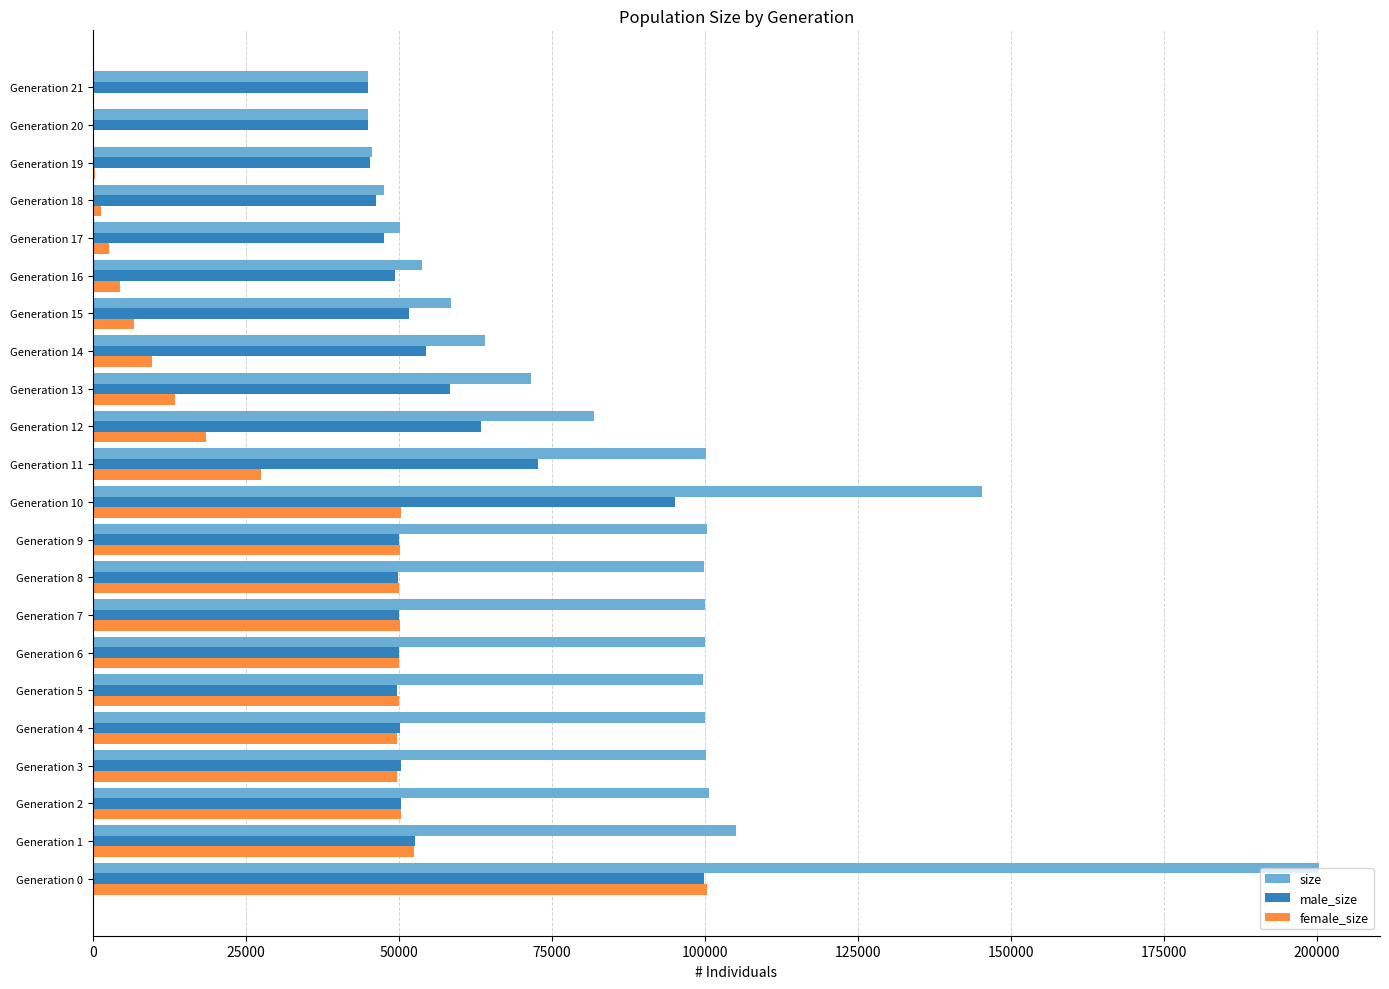

The value of size at Generation 3 is 46271. True or false?

False